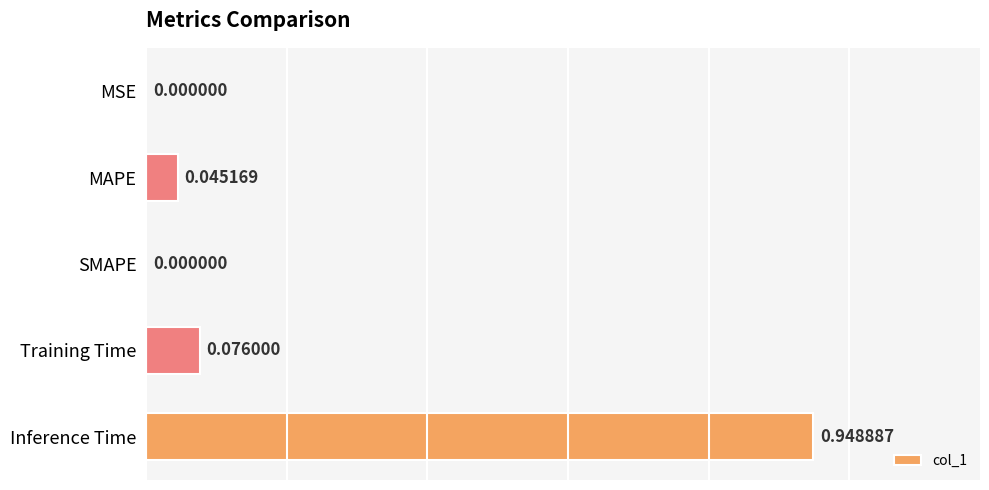

What is the sum of all values?

1.1